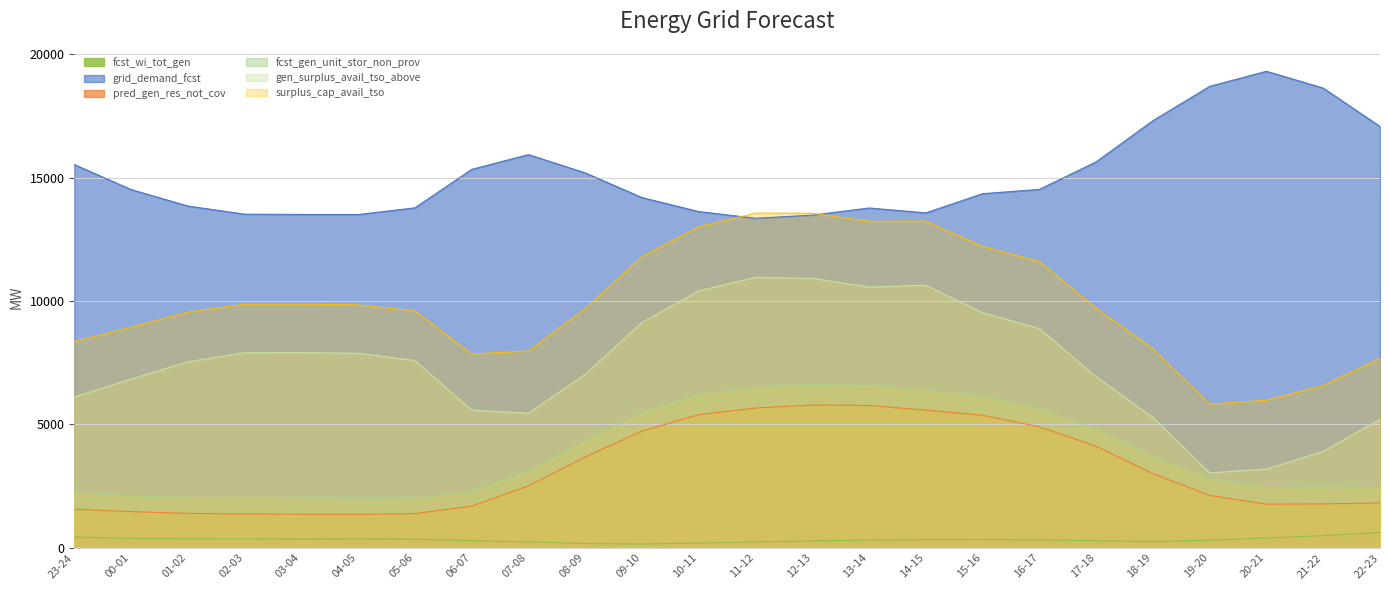

At which label does pred_gen_res_not_cov first exceed 2509?

08-09